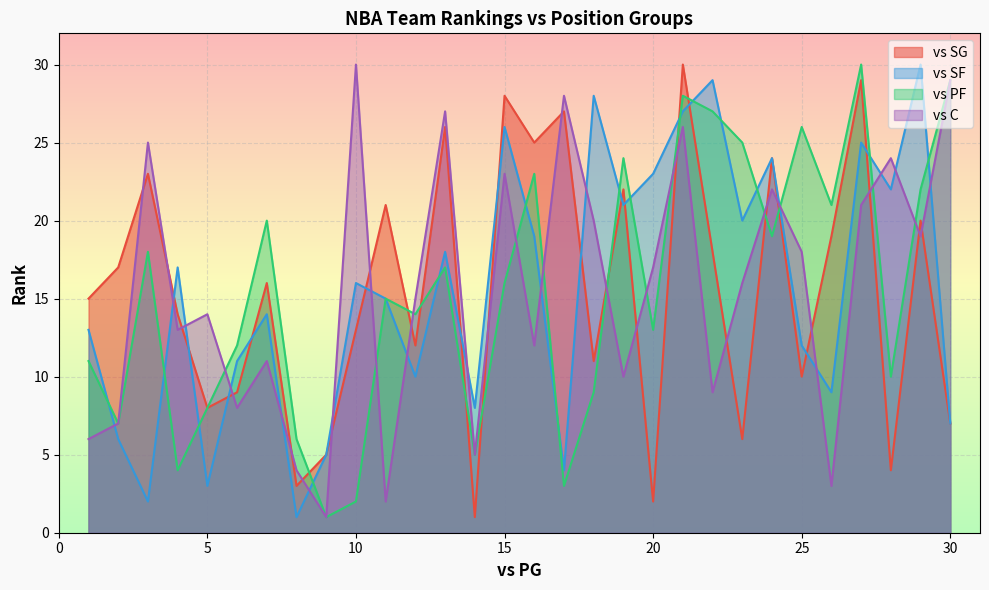

What is the difference between the second highest and second lowest values in the vs PF series?

27